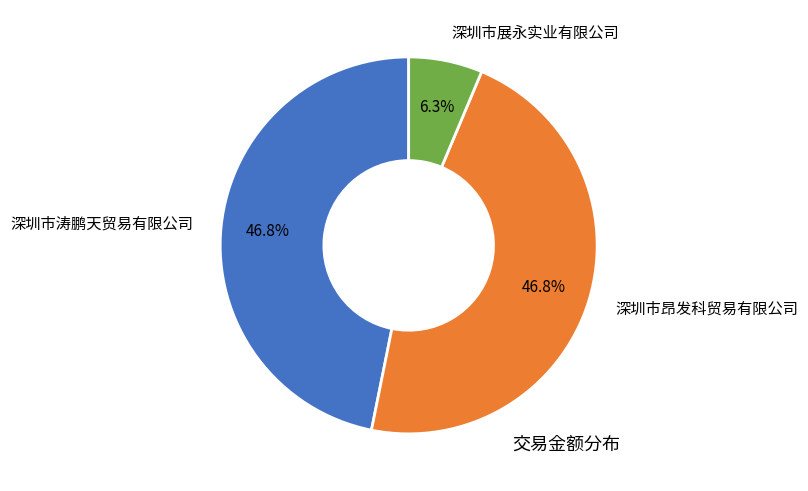

Count the number of slices in the pie.

3